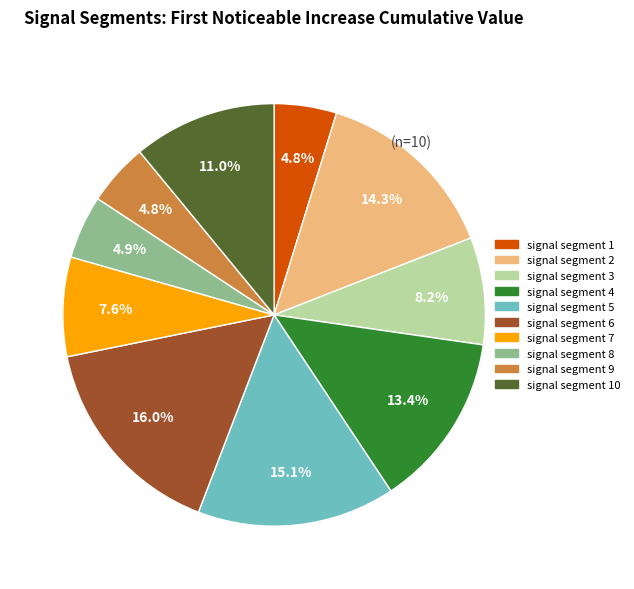

Is there a majority slice in this chart?

No